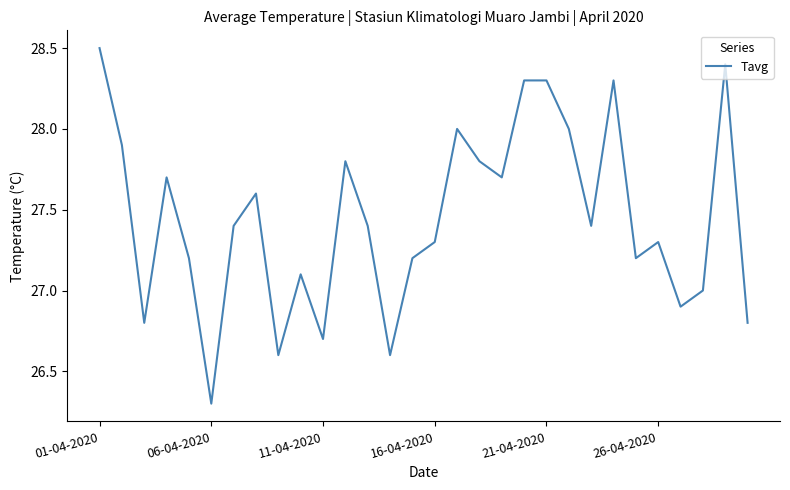

What is the minimum value shown in the chart?

26.3